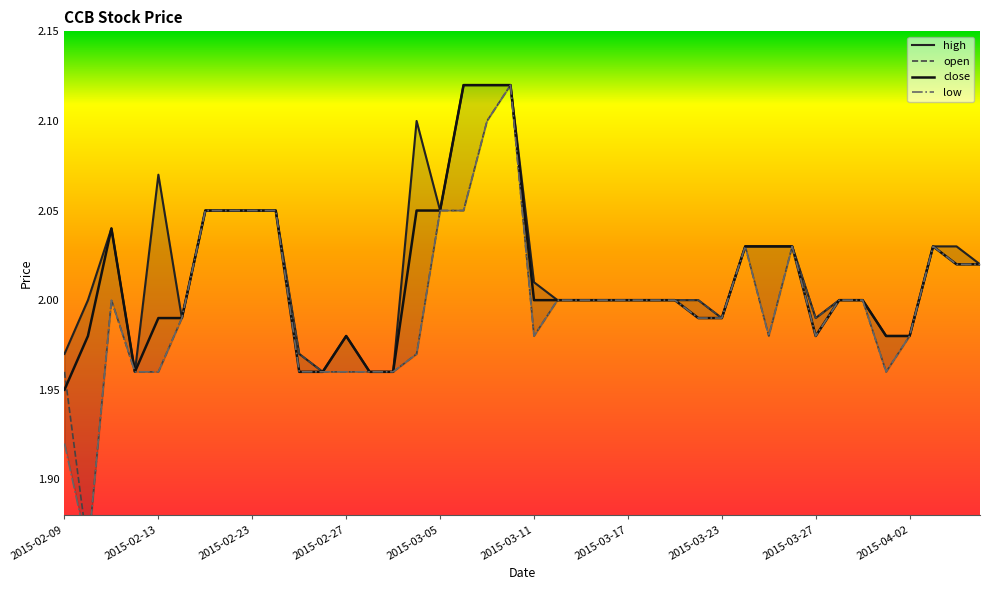

Reading left to right, what are all the values shown in this chart?

high: 2015-02-09=2.0	2015-02-10=2.0	2015-02-11=2.0	2015-02-12=2.0	2015-02-13=2.1	2015-02-16=2.0	2015-02-17=2.0	2015-02-18=2.0	2015-02-23=2.0	2015-02-24=2.0	2015-02-25=2.0	2015-02-26=2.0	2015-02-27=2.0	2015-03-02=2.0	2015-03-03=2.0	2015-03-04=2.1	2015-03-05=2.0	2015-03-06=2.1	2015-03-09=2.1	2015-03-10=2.1	2015-03-11=2.0	2015-03-12=2.0	2015-03-13=2.0	2015-03-16=2.0	2015-03-17=2.0	2015-03-18=2.0	2015-03-19=2.0	2015-03-20=2.0	2015-03-23=2.0	2015-03-24=2.0	2015-03-25=2.0	2015-03-26=2.0	2015-03-27=2.0	2015-03-30=2.0	2015-03-31=2.0	2015-04-01=2.0	2015-04-02=2.0	2015-04-03=2.0	2015-04-06=2.0	2015-04-07=2.0
open: 2015-02-09=2.0	2015-02-10=1.9	2015-02-11=2.0	2015-02-12=2.0	2015-02-13=2.0	2015-02-16=2.0	2015-02-17=2.0	2015-02-18=2.0	2015-02-23=2.0	2015-02-24=2.0	2015-02-25=2.0	2015-02-26=2.0	2015-02-27=2.0	2015-03-02=2.0	2015-03-03=2.0	2015-03-04=2.0	2015-03-05=2.0	2015-03-06=2.0	2015-03-09=2.1	2015-03-10=2.1	2015-03-11=2.0	2015-03-12=2.0	2015-03-13=2.0	2015-03-16=2.0	2015-03-17=2.0	2015-03-18=2.0	2015-03-19=2.0	2015-03-20=2.0	2015-03-23=2.0	2015-03-24=2.0	2015-03-25=2.0	2015-03-26=2.0	2015-03-27=2.0	2015-03-30=2.0	2015-03-31=2.0	2015-04-01=2.0	2015-04-02=2.0	2015-04-03=2.0	2015-04-06=2.0	2015-04-07=2.0
close: 2015-02-09=1.9	2015-02-10=2.0	2015-02-11=2.0	2015-02-12=2.0	2015-02-13=2.0	2015-02-16=2.0	2015-02-17=2.0	2015-02-18=2.0	2015-02-23=2.0	2015-02-24=2.0	2015-02-25=2.0	2015-02-26=2.0	2015-02-27=2.0	2015-03-02=2.0	2015-03-03=2.0	2015-03-04=2.0	2015-03-05=2.0	2015-03-06=2.1	2015-03-09=2.1	2015-03-10=2.1	2015-03-11=2.0	2015-03-12=2.0	2015-03-13=2.0	2015-03-16=2.0	2015-03-17=2.0	2015-03-18=2.0	2015-03-19=2.0	2015-03-20=2.0	2015-03-23=2.0	2015-03-24=2.0	2015-03-25=2.0	2015-03-26=2.0	2015-03-27=2.0	2015-03-30=2.0	2015-03-31=2.0	2015-04-01=2.0	2015-04-02=2.0	2015-04-03=2.0	2015-04-06=2.0	2015-04-07=2.0
low: 2015-02-09=1.9	2015-02-10=1.9	2015-02-11=2.0	2015-02-12=2.0	2015-02-13=2.0	2015-02-16=2.0	2015-02-17=2.0	2015-02-18=2.0	2015-02-23=2.0	2015-02-24=2.0	2015-02-25=2.0	2015-02-26=2.0	2015-02-27=2.0	2015-03-02=2.0	2015-03-03=2.0	2015-03-04=2.0	2015-03-05=2.0	2015-03-06=2.0	2015-03-09=2.1	2015-03-10=2.1	2015-03-11=2.0	2015-03-12=2.0	2015-03-13=2.0	2015-03-16=2.0	2015-03-17=2.0	2015-03-18=2.0	2015-03-19=2.0	2015-03-20=2.0	2015-03-23=2.0	2015-03-24=2.0	2015-03-25=2.0	2015-03-26=2.0	2015-03-27=2.0	2015-03-30=2.0	2015-03-31=2.0	2015-04-01=2.0	2015-04-02=2.0	2015-04-03=2.0	2015-04-06=2.0	2015-04-07=2.0